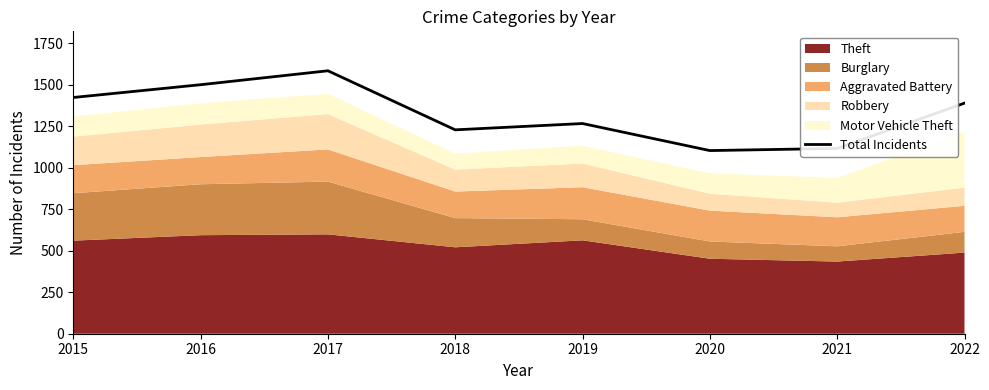

Reading right to left, extract all data points from this chart.

1390	1117	1104	1267	1229	1585	1501	1424